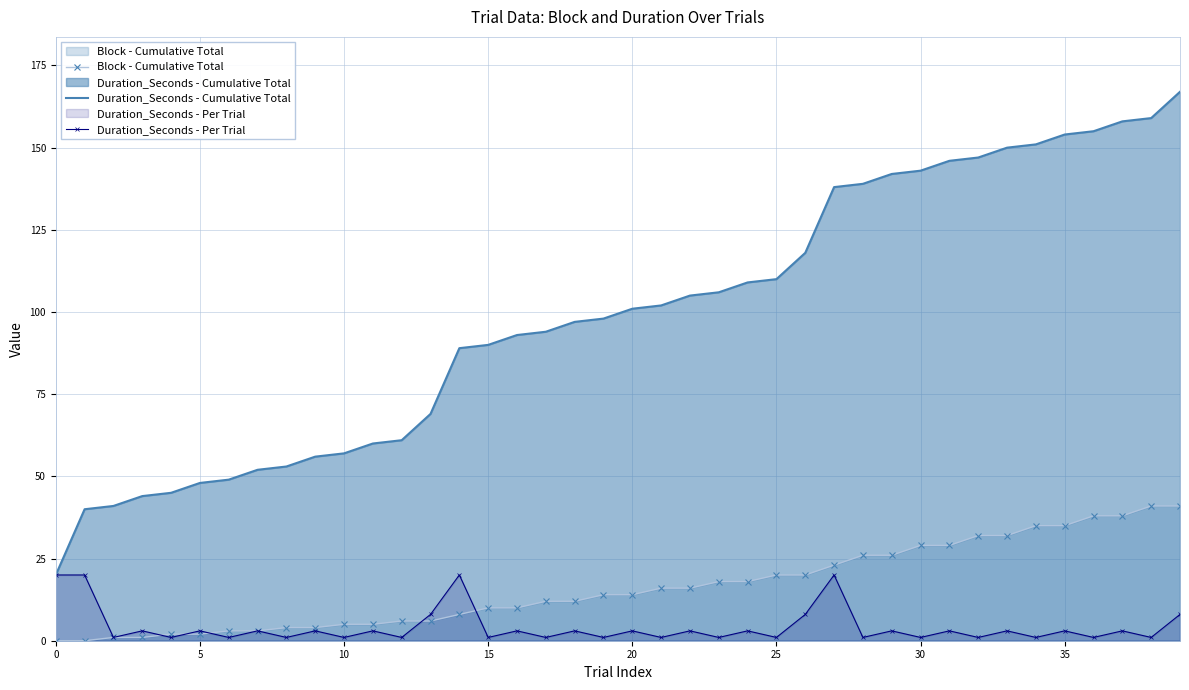

What is the difference between the highest and lowest values at 16?

90